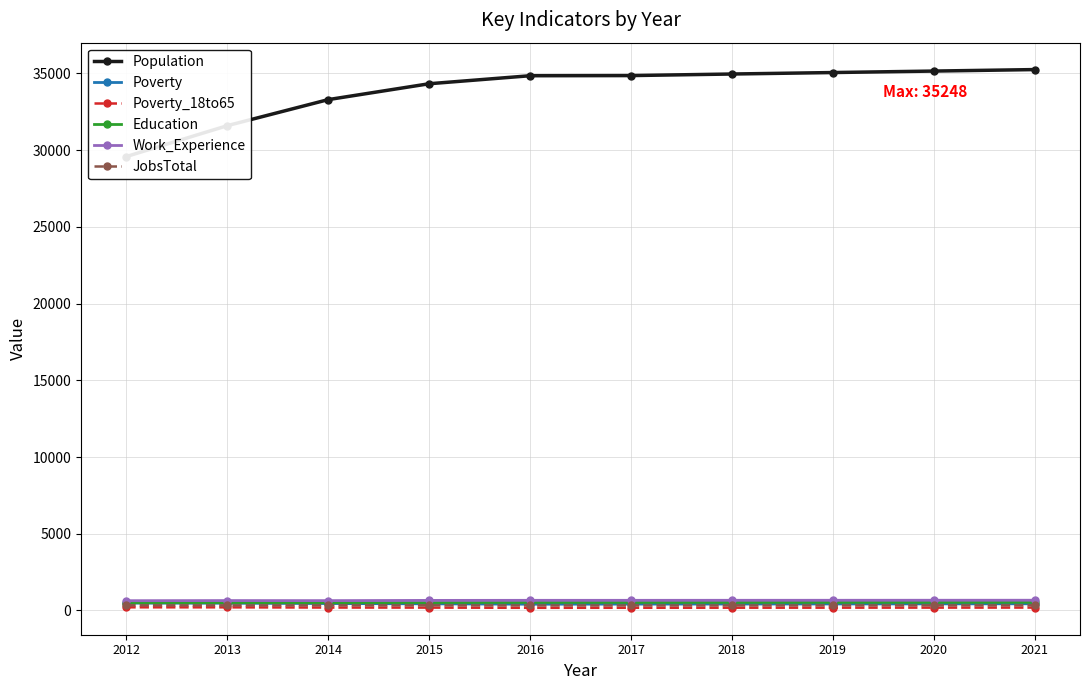

What is the value of the Poverty point at the 3rd from the left?

454